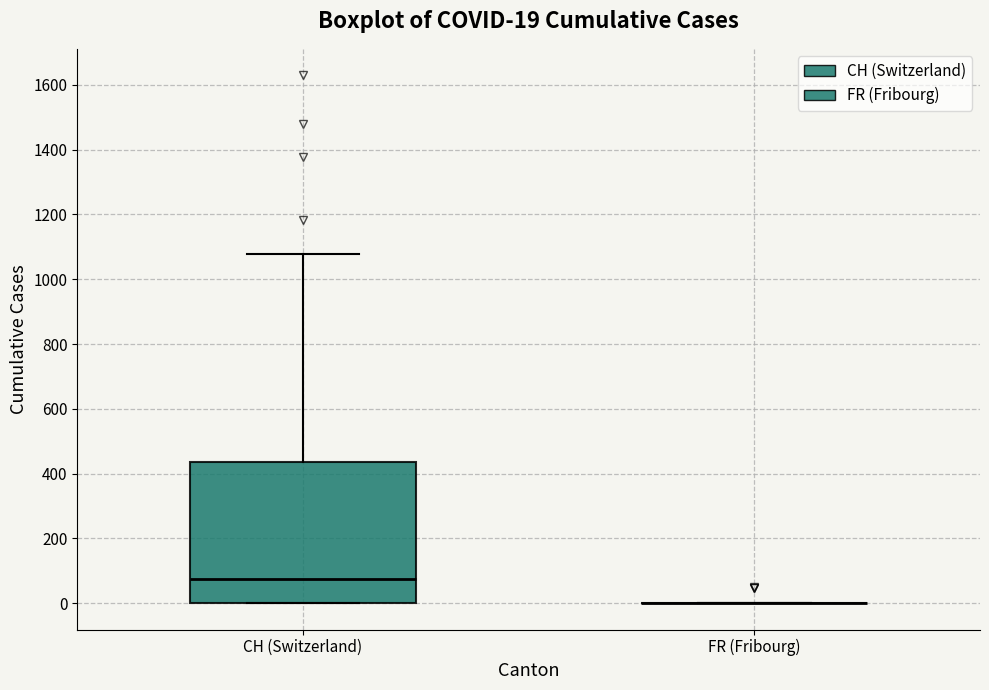

Which box is the tallest, from its lower edge to its upper edge?

CH (Switzerland)